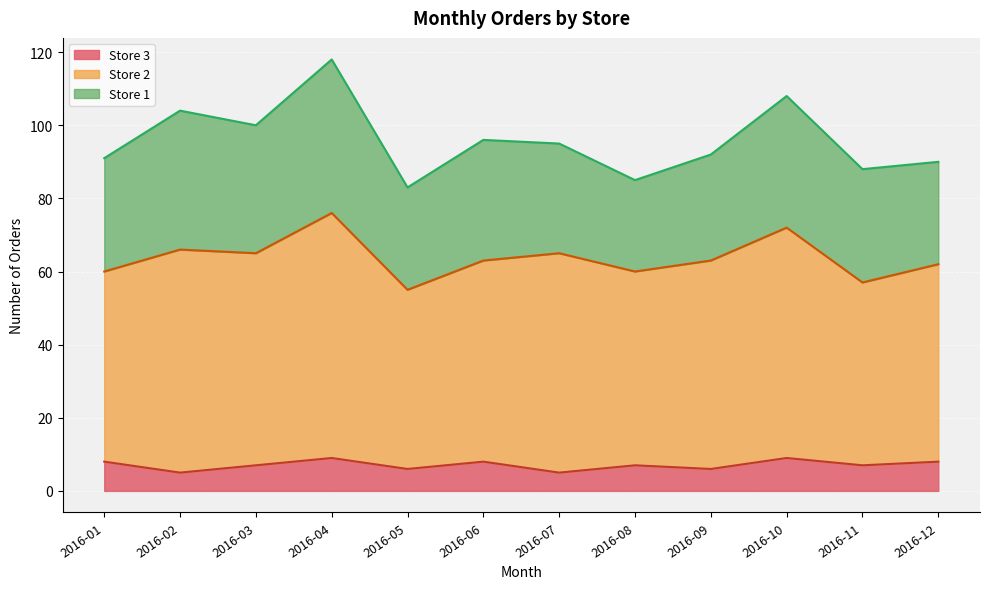

At which category is the sum across all series the highest?

2016-04